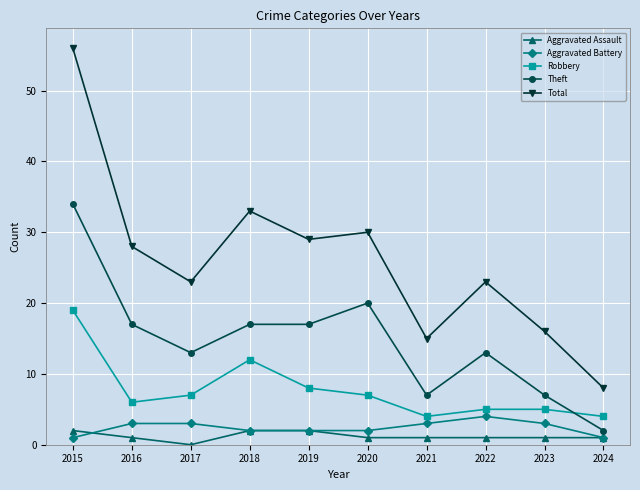

Which series has the widest spread of values?

Total